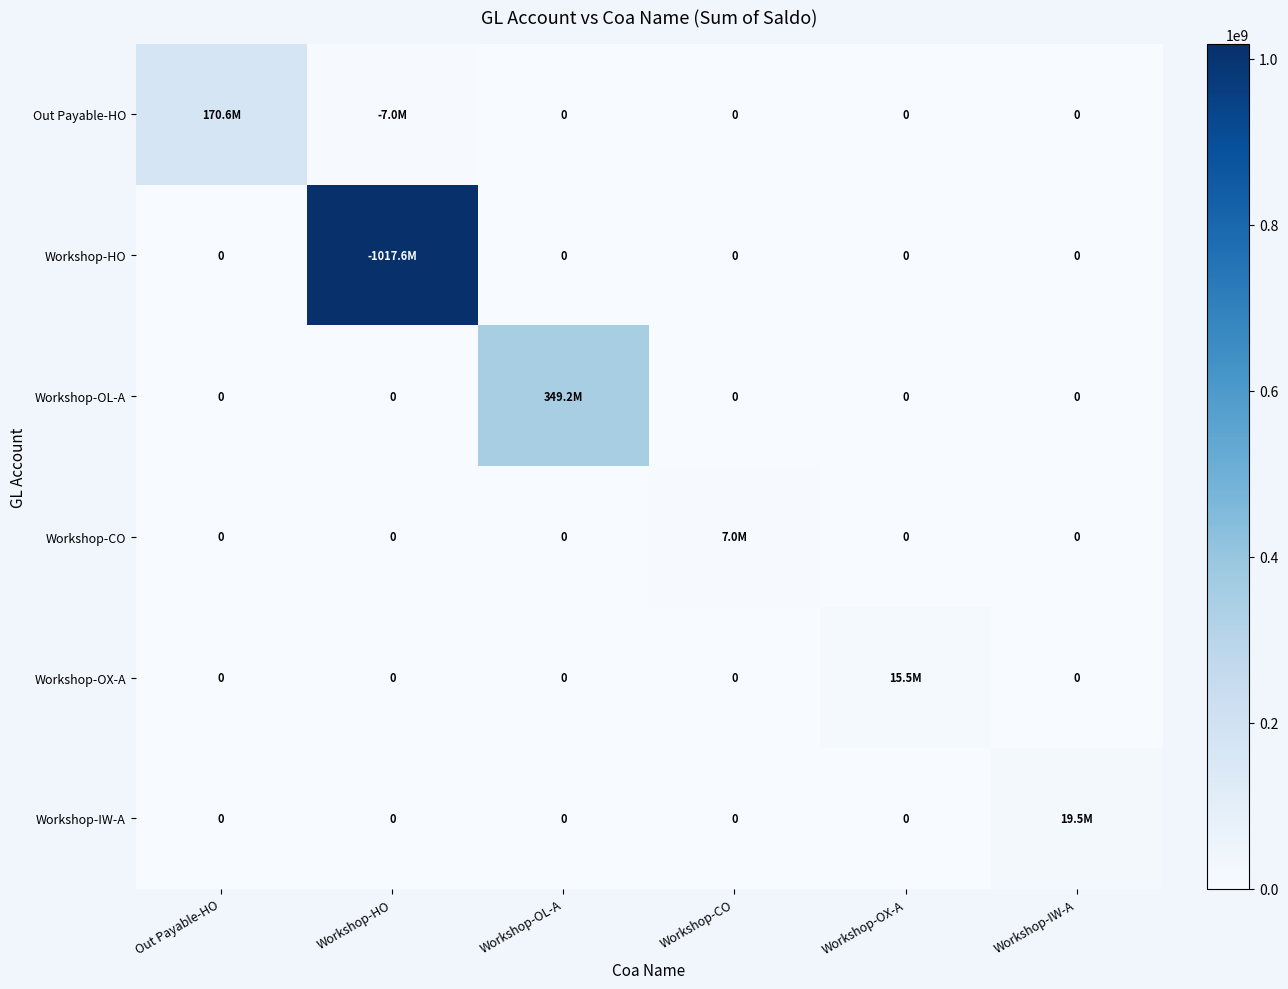

What is the spread (max minus min) of values at Workshop-IW-A?

19512544.1